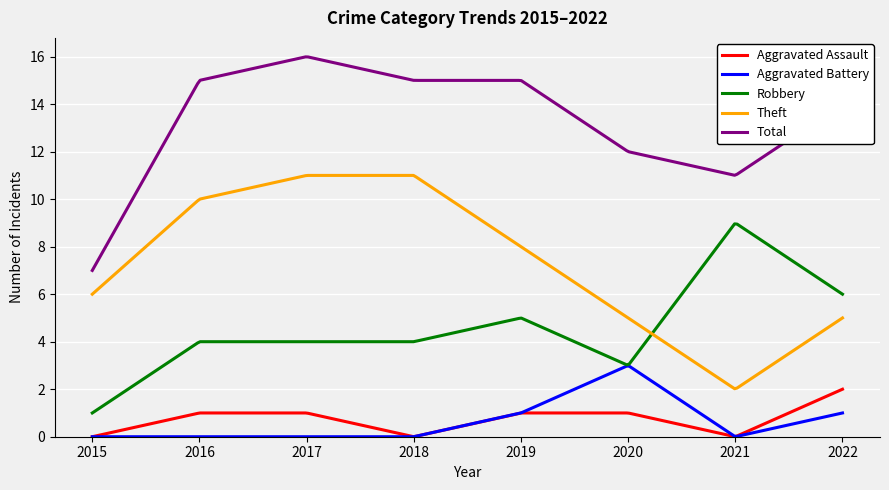

True or false: Aggravated Assault and Theft cross at least once.

False